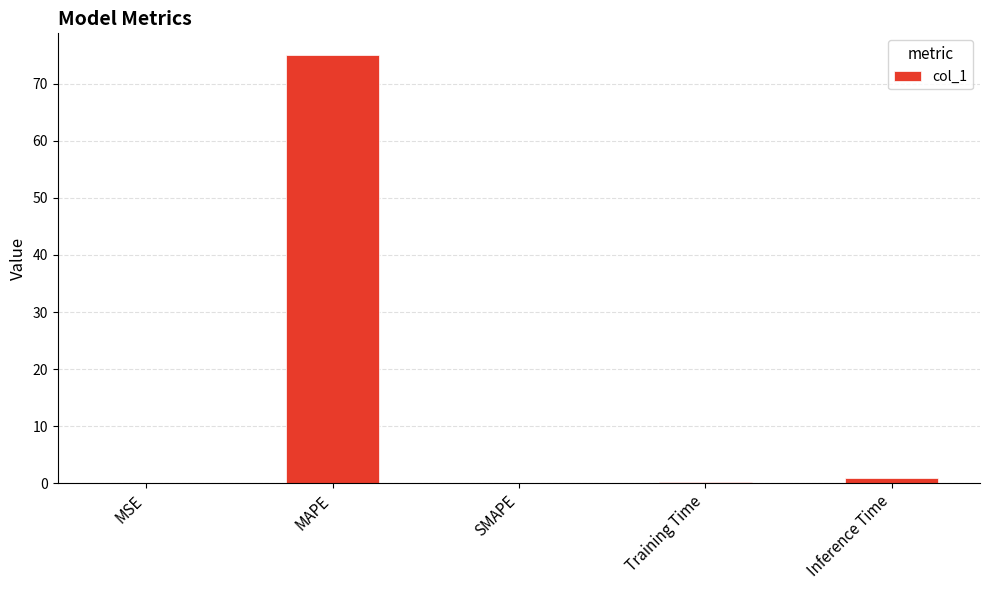

At which category does the chart reach its peak across all series?

MAPE